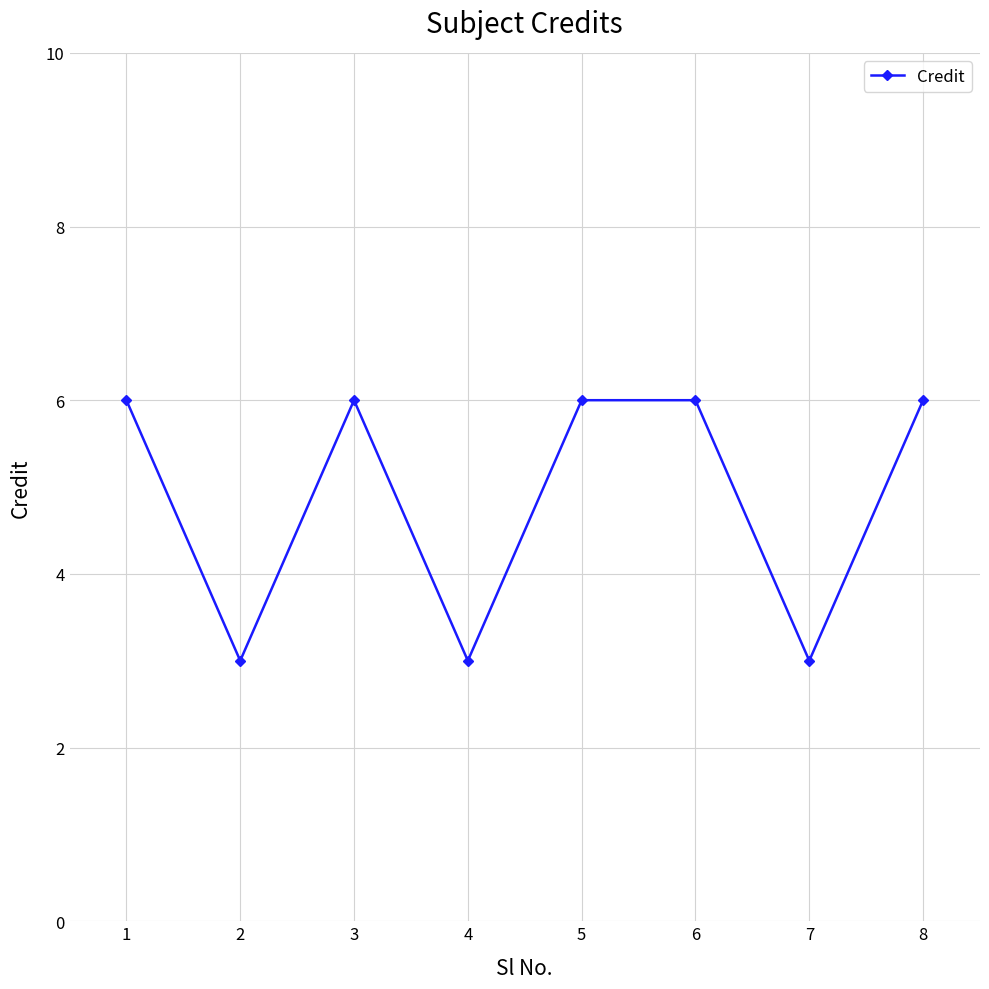

Reading left to right, what are all the values shown in this chart?

1=6	2=3	3=6	4=3	5=6	6=6	7=3	8=6